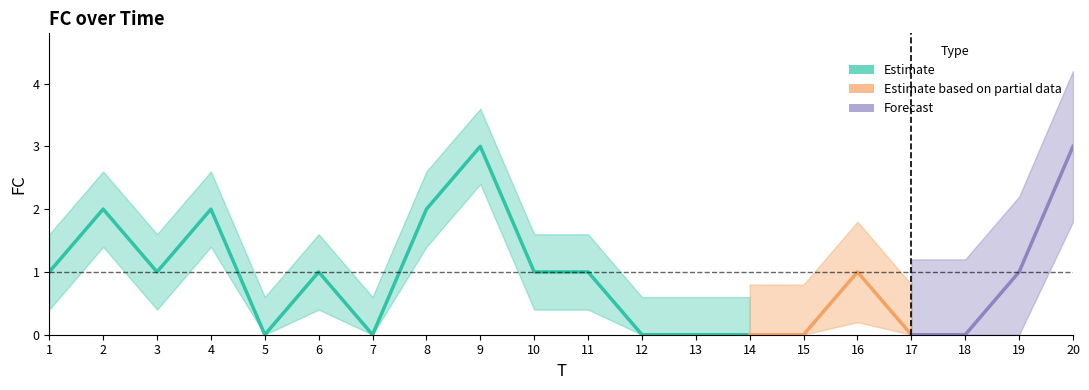

What is the difference between the maximum and minimum values?

3